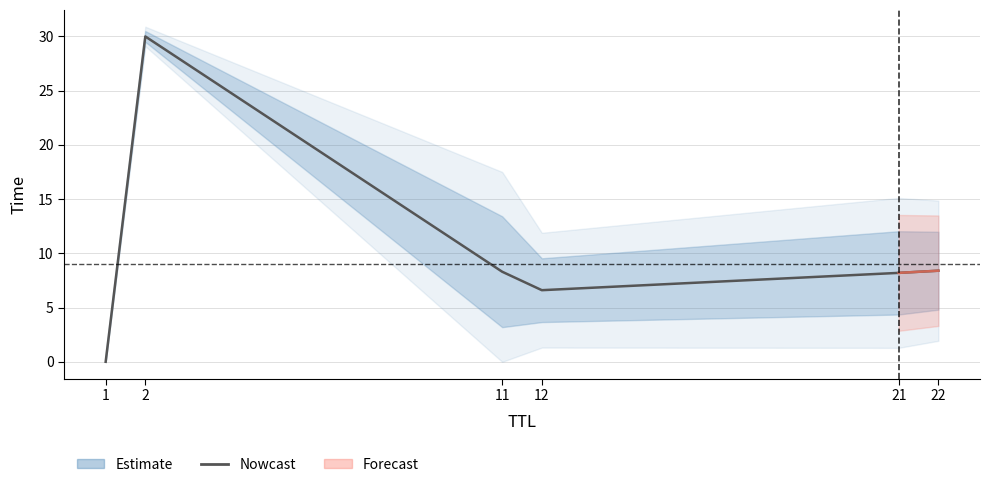

What is the difference between the maximum and minimum values?

30.0